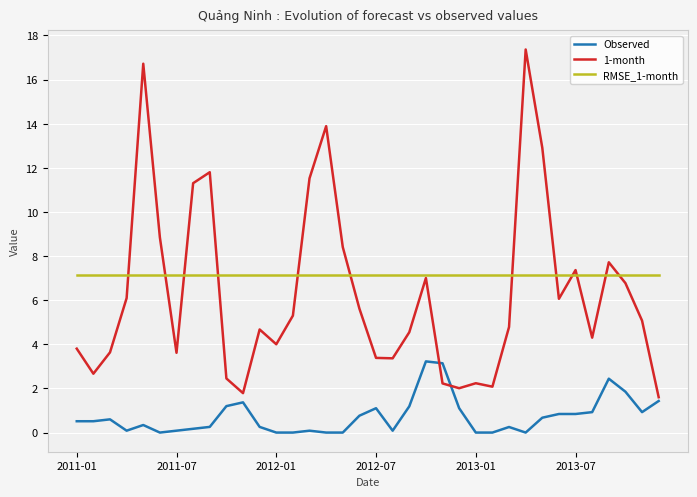

Which series has the widest spread of values?

1-month